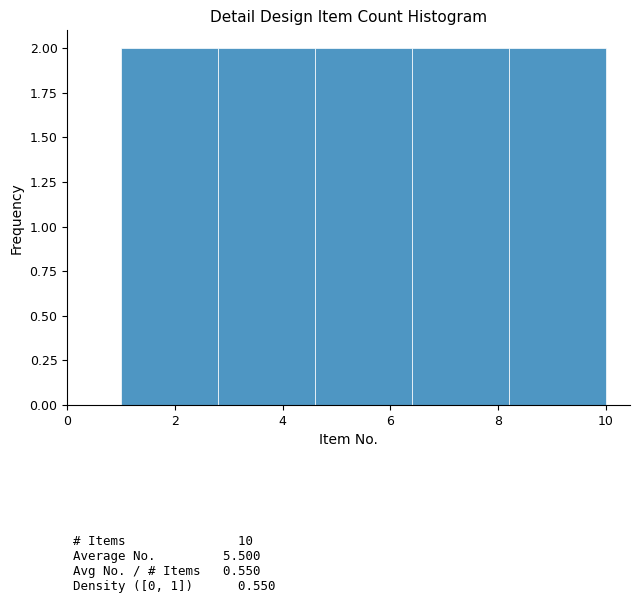

How tall is the bar that spans 6.4 to 8.2 on the x-axis? The values are not printed on the chart, so give them approximately, as read against the axis.

2